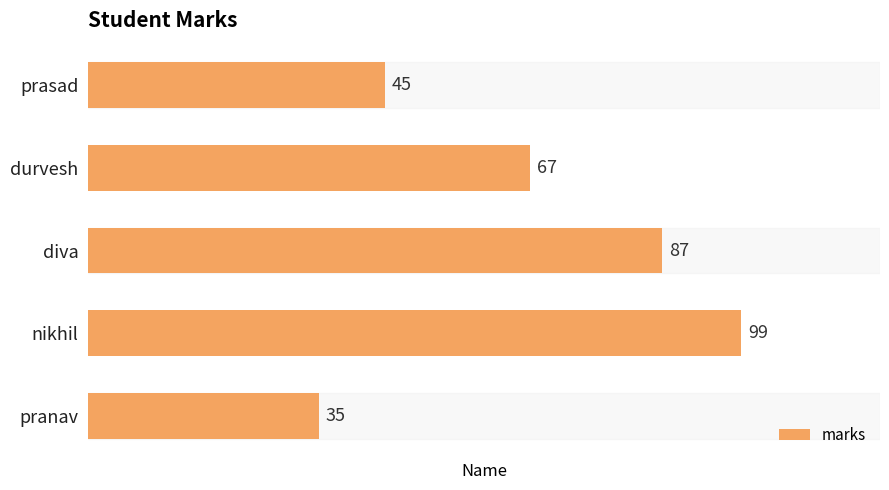

Approximately how many times larger is the value at nikhil compared to durvesh?

1.5